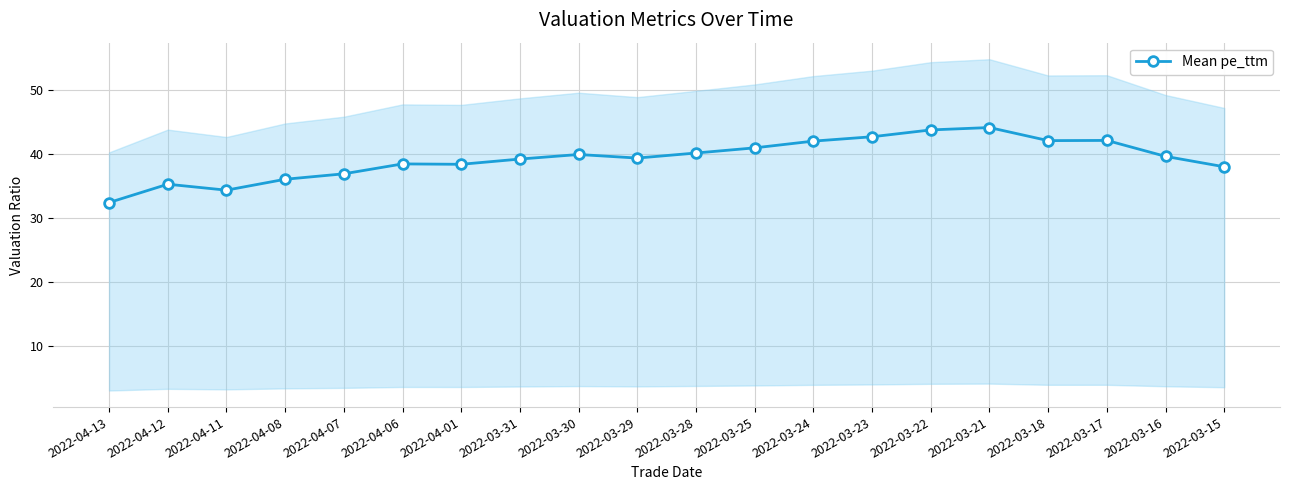

Which label corresponds to the largest value in the chart?

2022-03-21